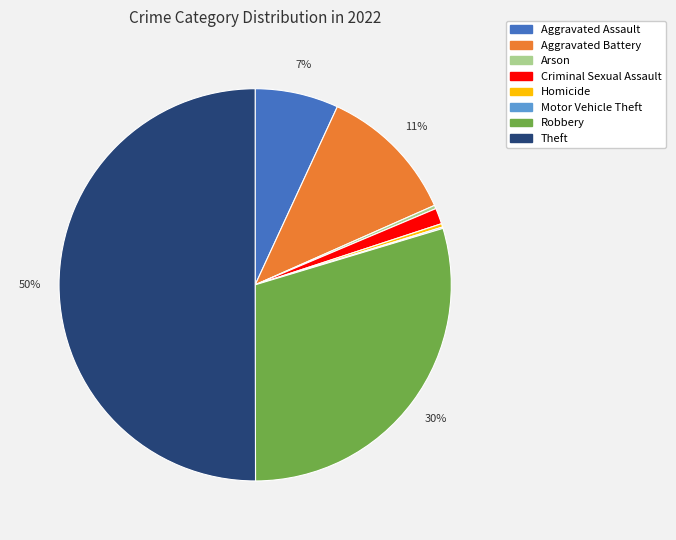

Is the sum of Robbery and Aggravated Assault greater than half?

No